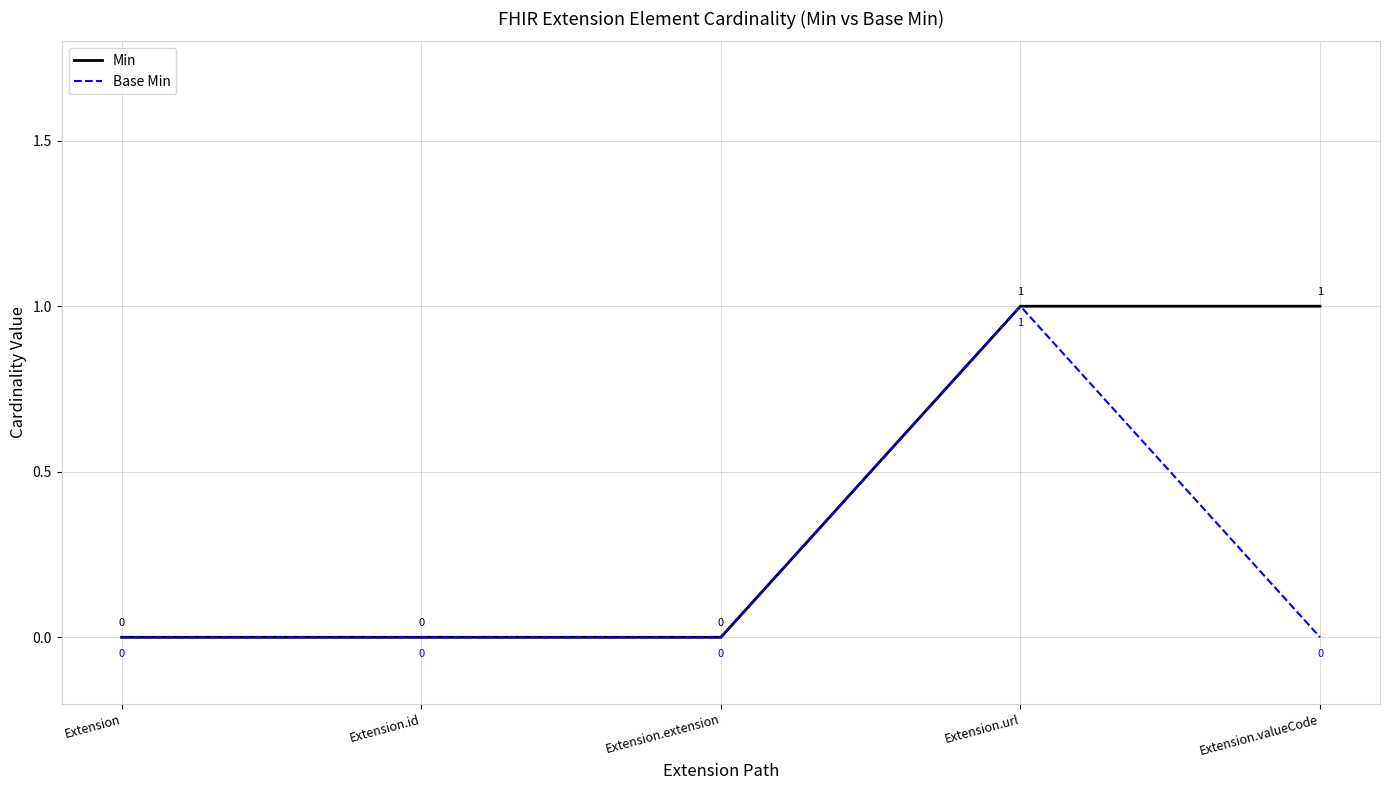

Where is the first local maximum for Base Min?

Extension.url